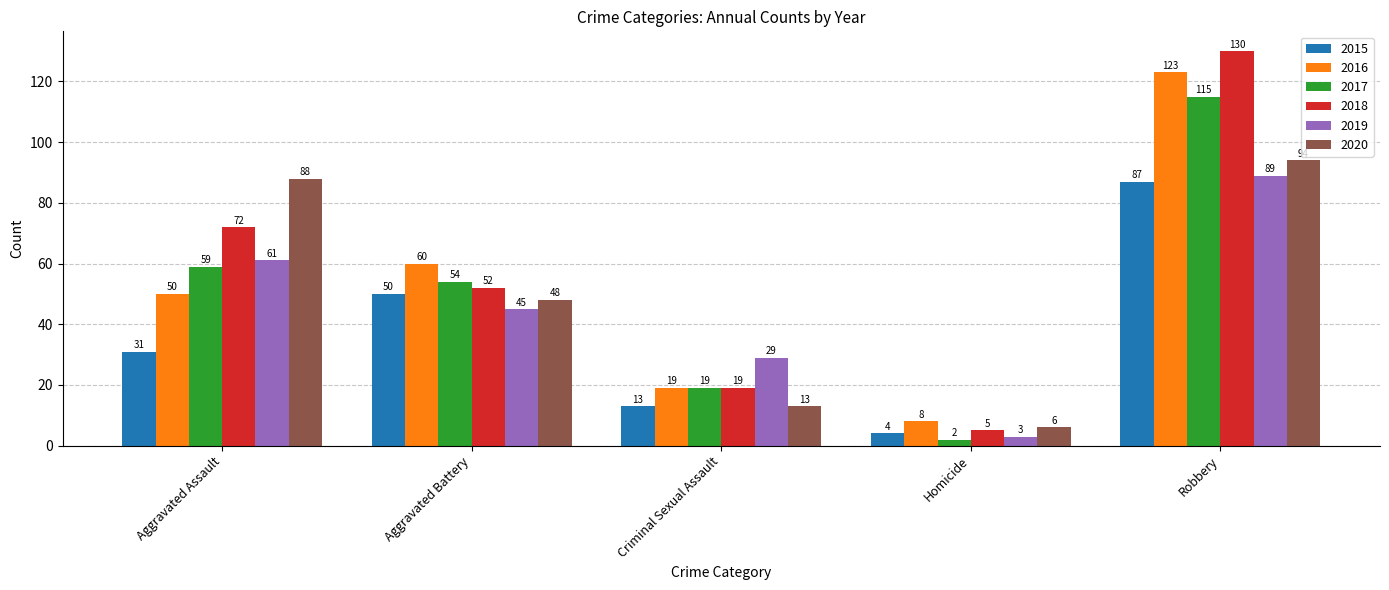

What is the average value of the 2017 series?

50